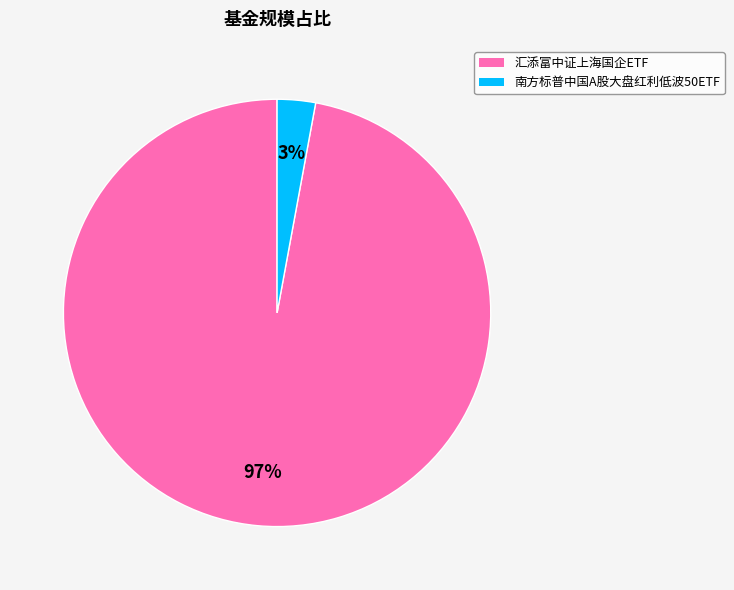

To the nearest percent, what percentage of the pie is 汇添富中证上海国企ETF?

97%